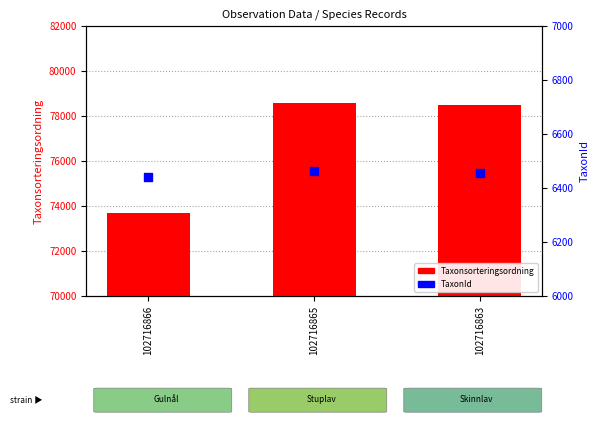

Which series contains the lowest Y value?

TaxonId